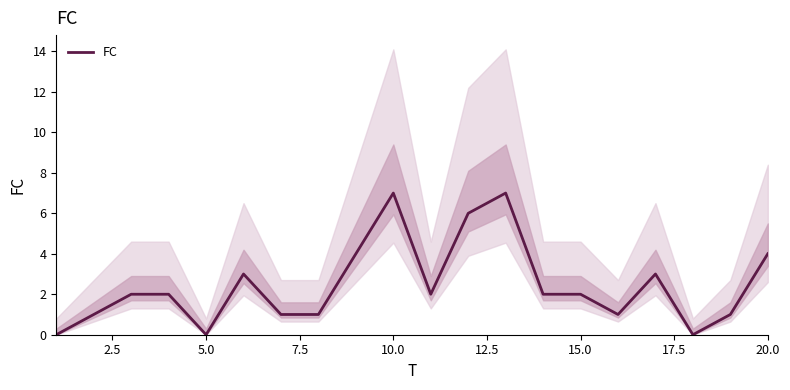

The FC series shows 0 at 5.0. True or false?

True